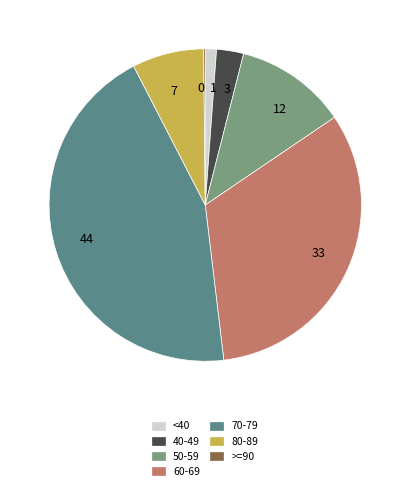

Does 44 represent more than half of the total?

No